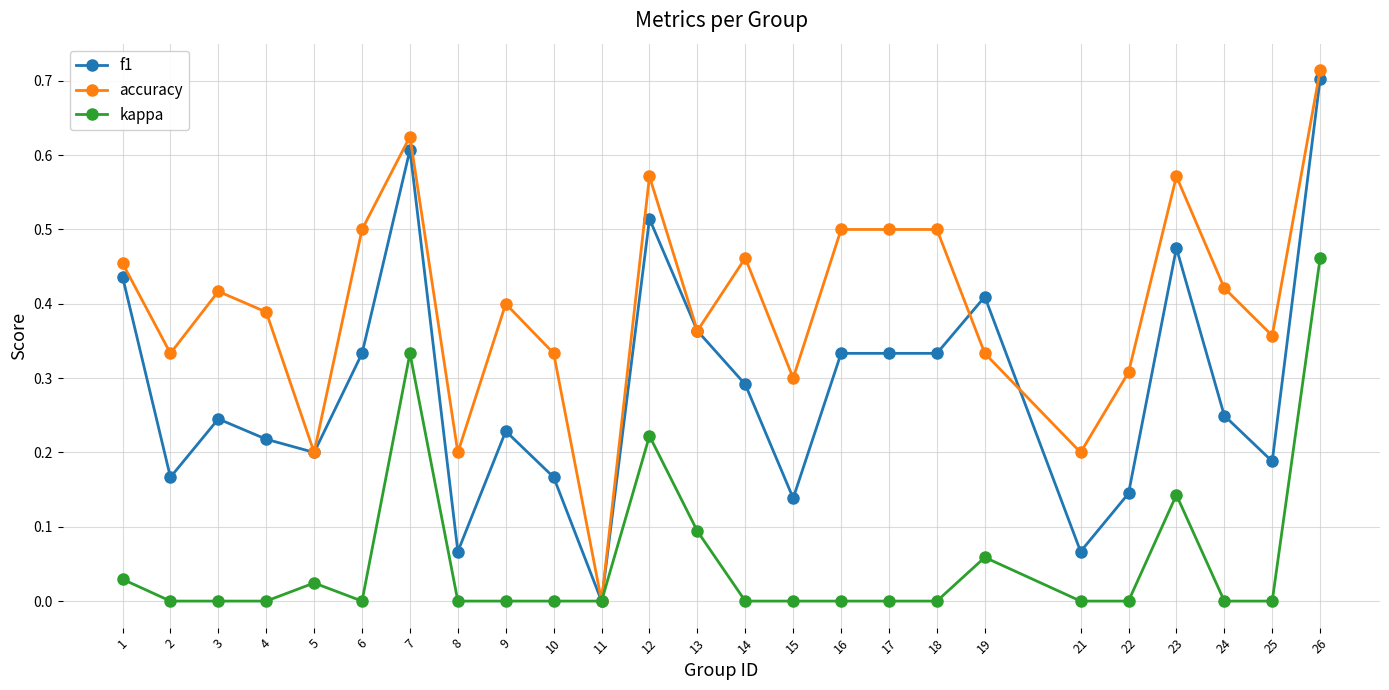

Where is the first local minimum for f1?

2